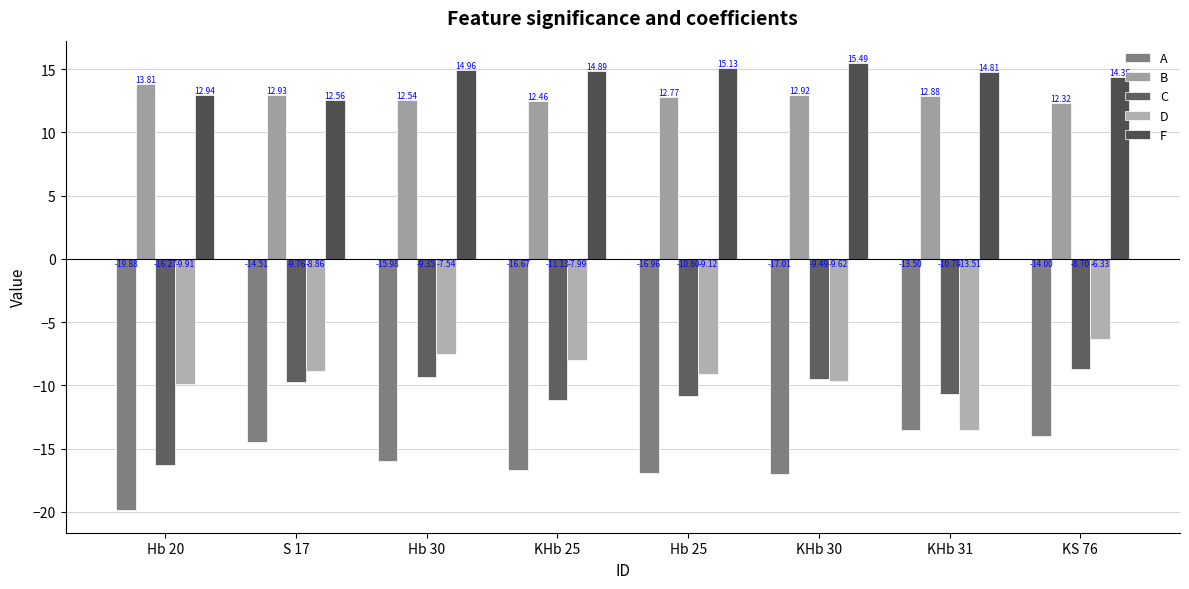

What is the label of the 1st bar from the left?

Hb 20